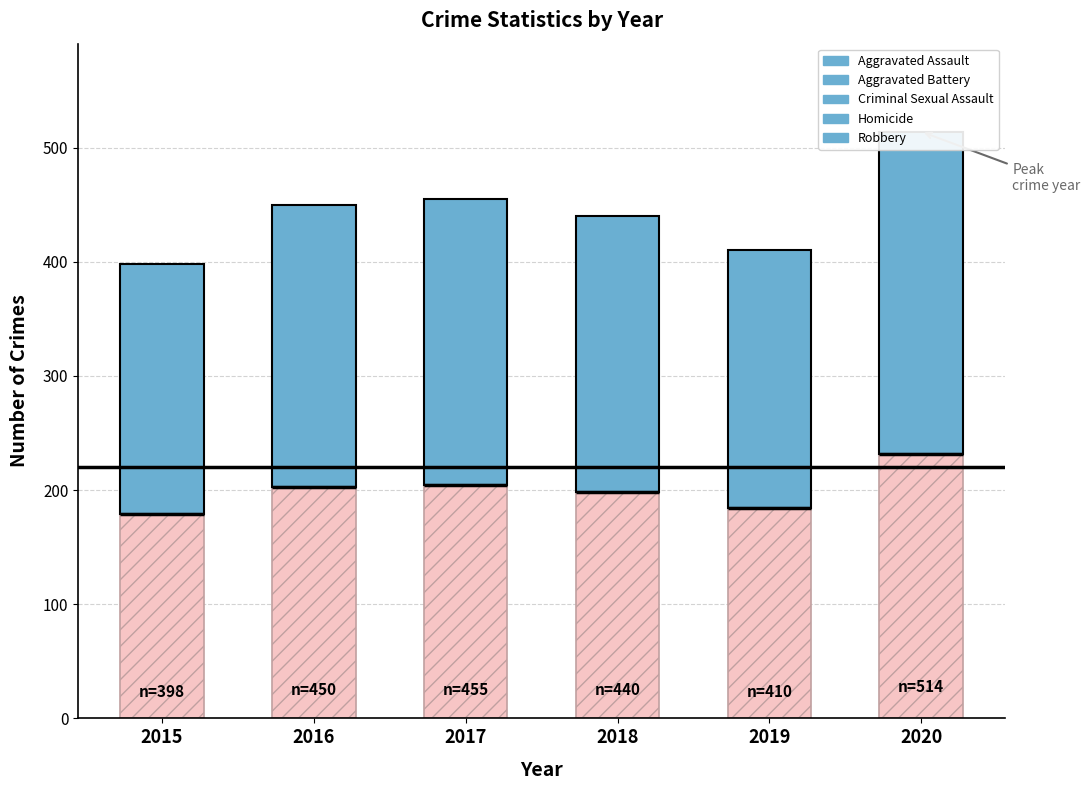

What is the difference between the maximum and minimum values in the Aggravated Assault series?

87